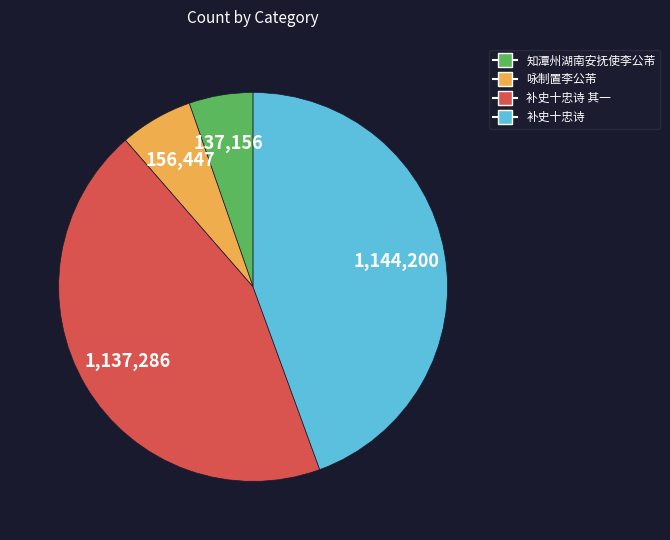

Is there a majority slice in this chart?

No